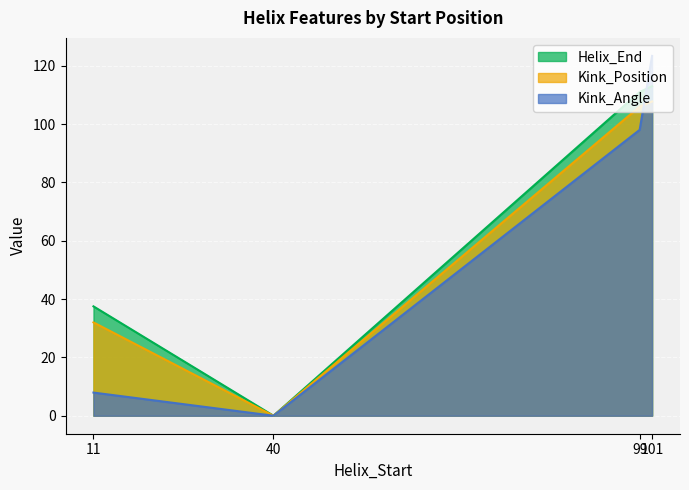

Which series has the largest range (max minus min)?

Kink_Angle